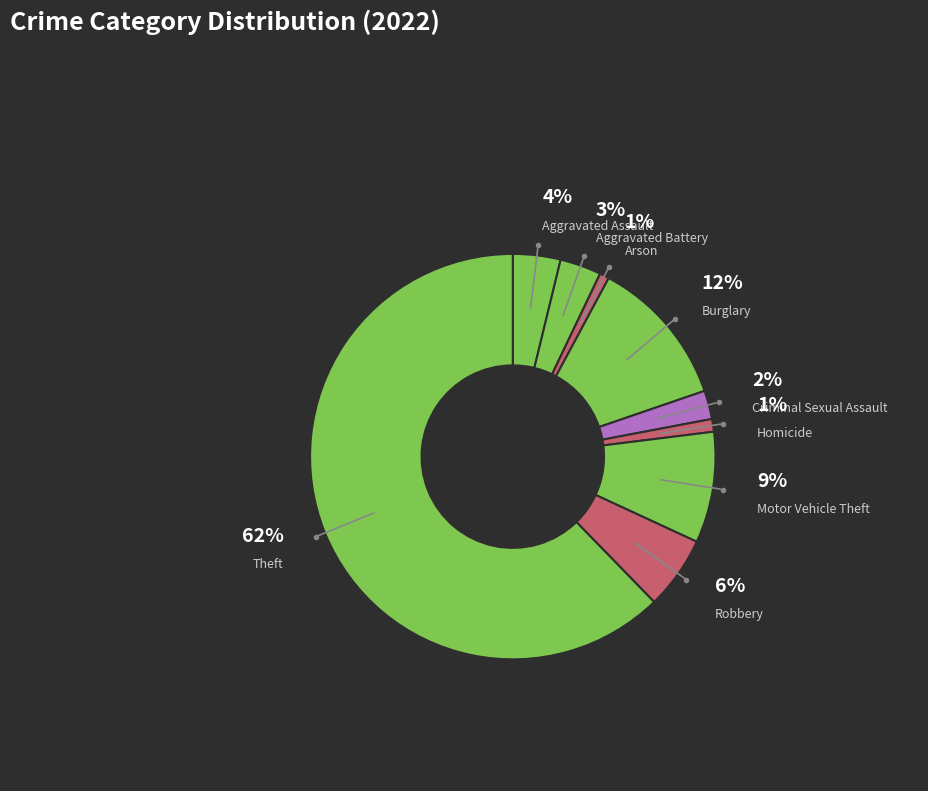

Approximately how many times larger is the value at Robbery compared to Burglary?

0.5